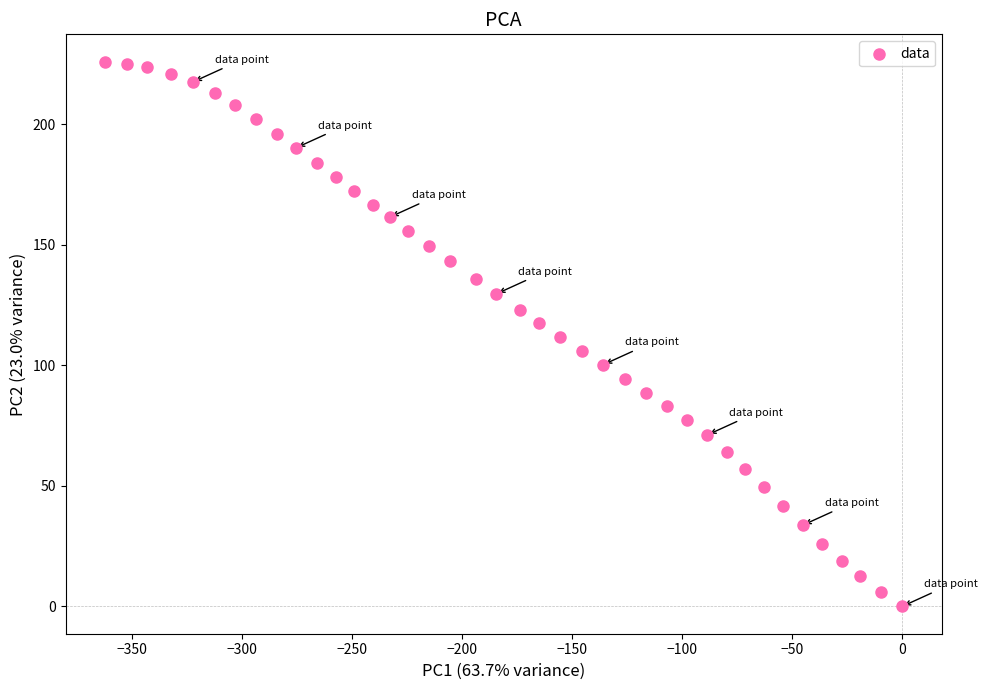

What is the range of X values (max minus min)?

361.9